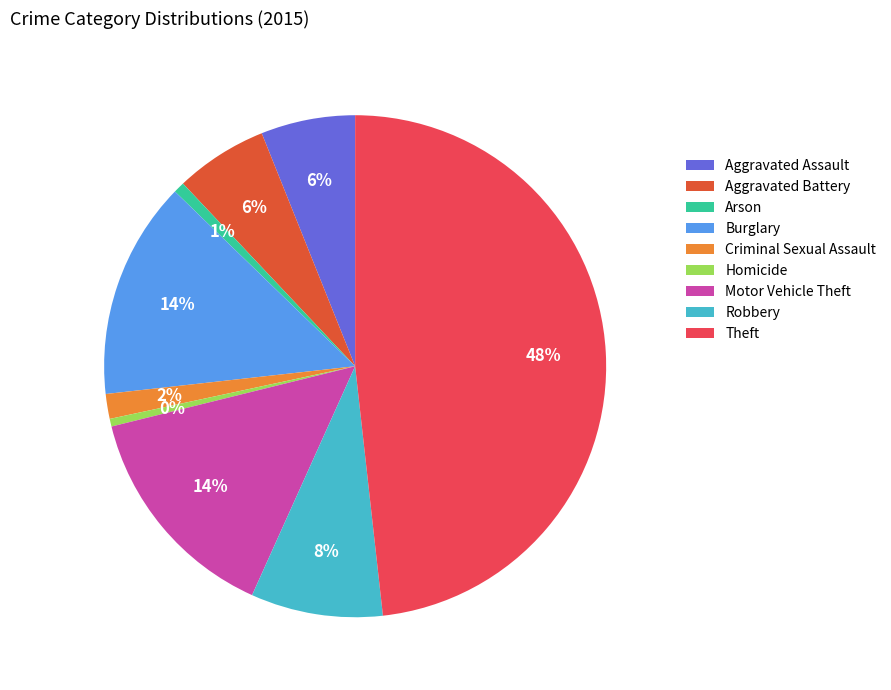

To the nearest percent, what is the average slice percentage?

11%